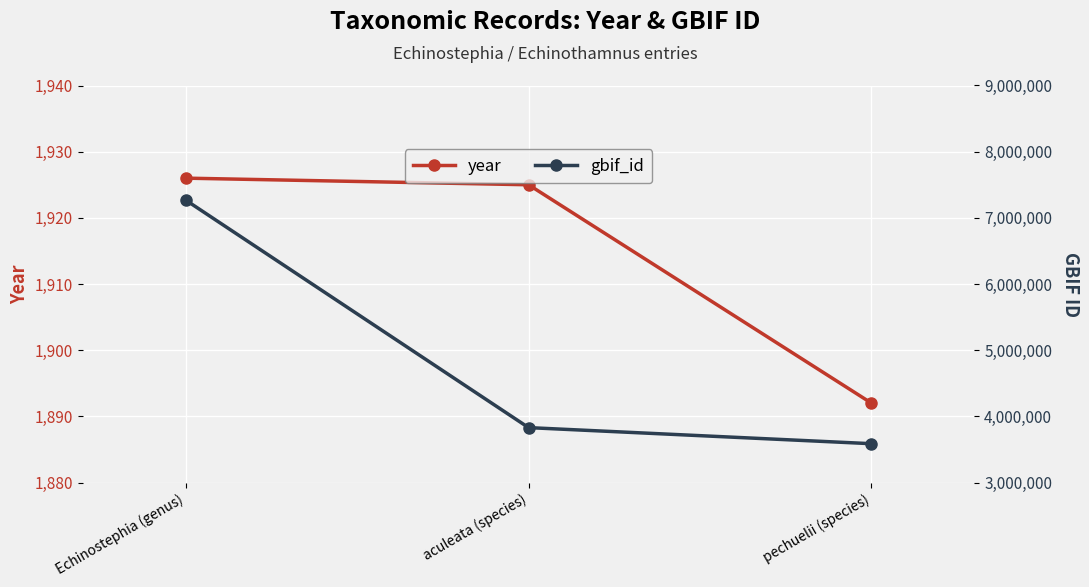

Which series has the widest spread of values?

gbif_id